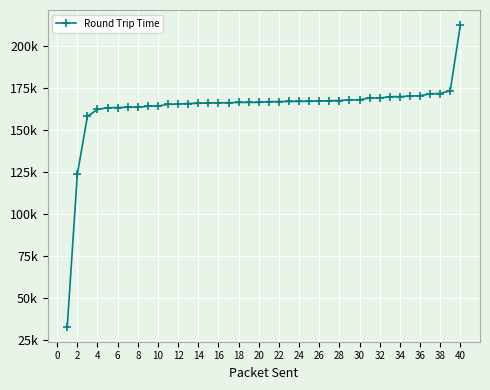

Where does the data first go above 166759?

22